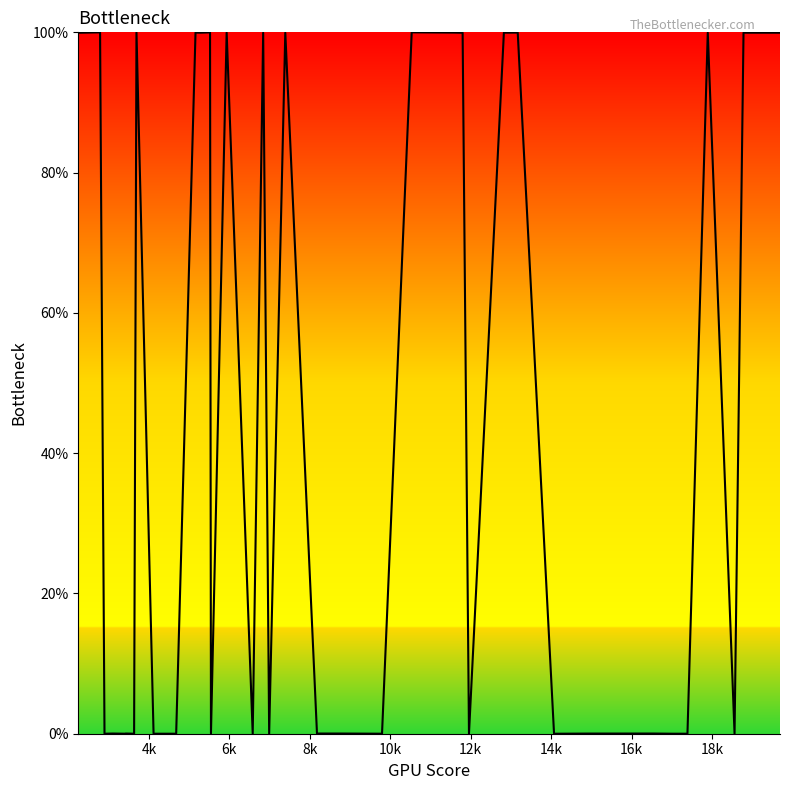

What is the difference between the maximum and minimum values?

100.0